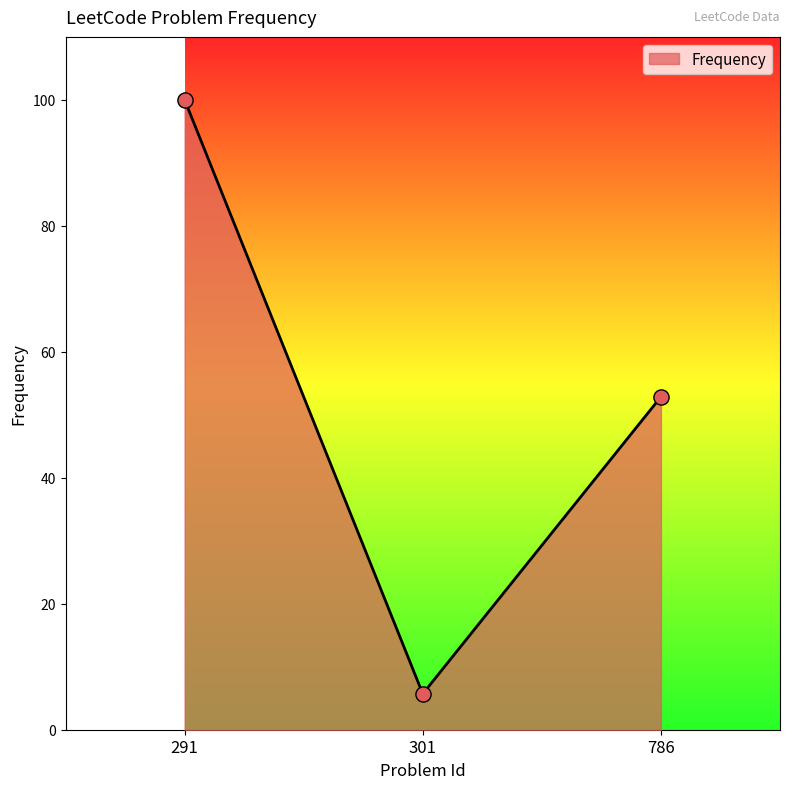

Between 301 and 786, which is larger?

786